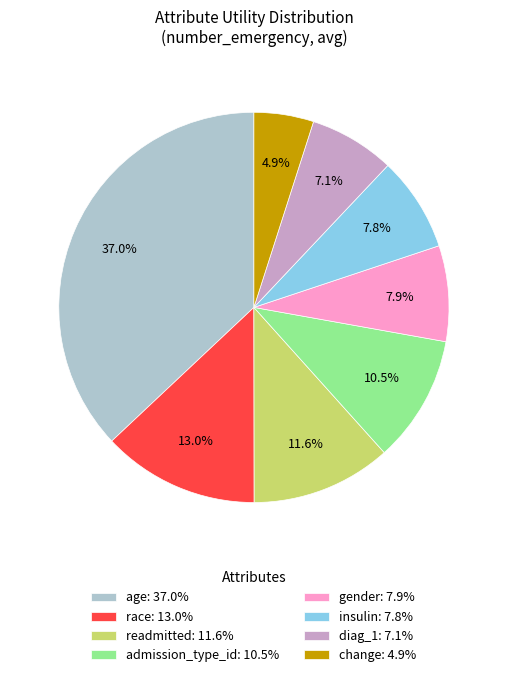

What percentage is the diag_1 slice, to the nearest percent?

7%